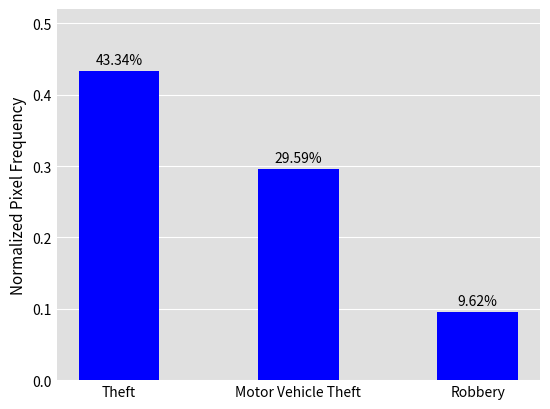

What is the label of the 3rd bar from the right?

Theft